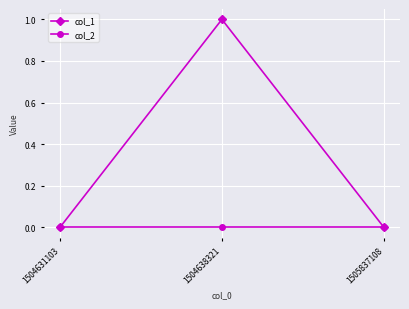

Does the chart have visible grid lines?

Yes